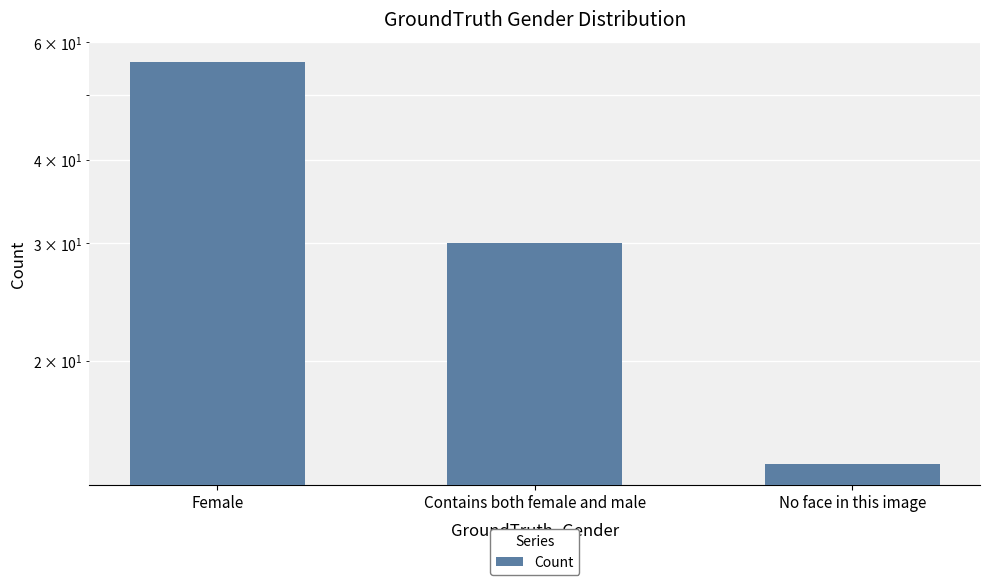

What is the change in value from Female to Contains both female and male?

-26